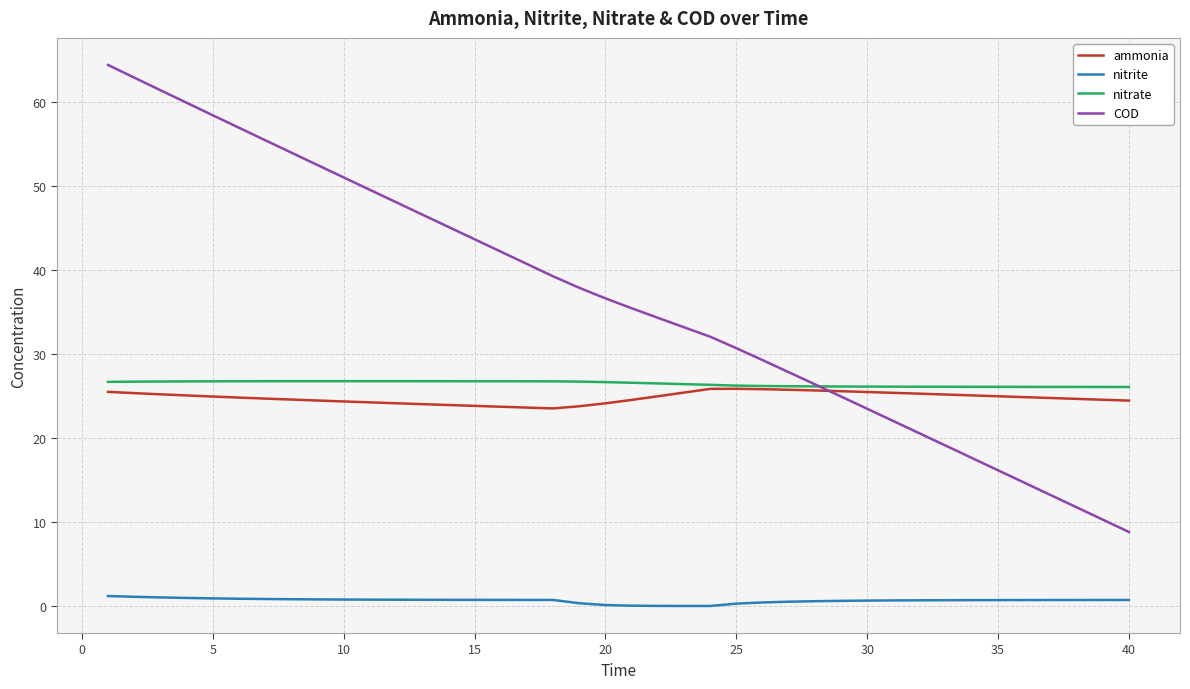

Which series ends up on top after the final intersection of nitrate and COD?

nitrate